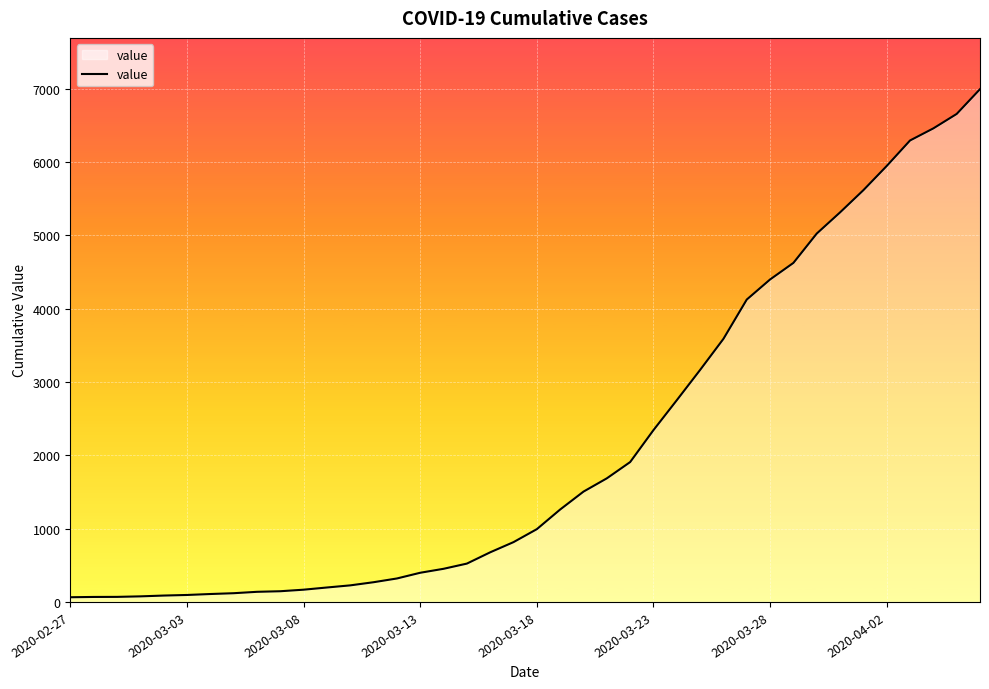

What is the greatest value displayed?

6995